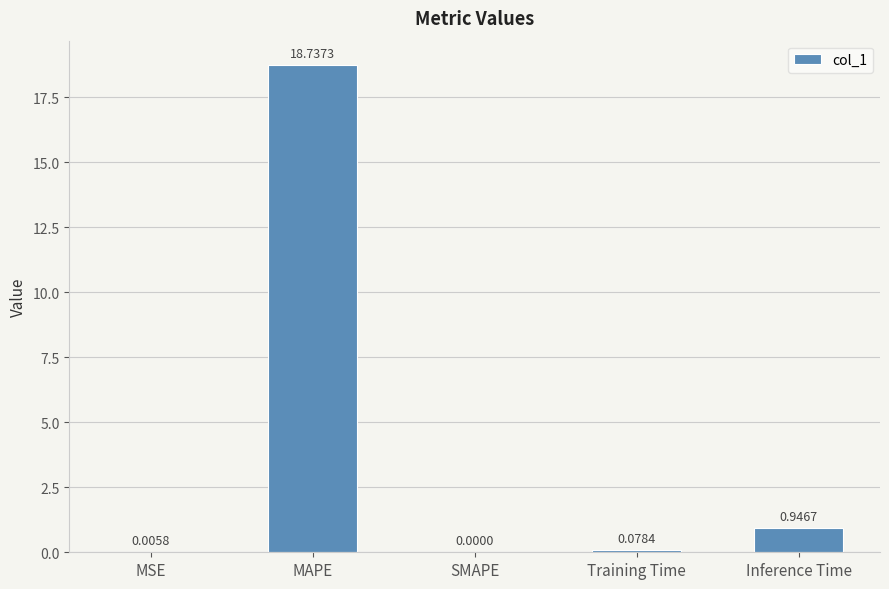

What is the change in value from MSE to MAPE?

+18.7